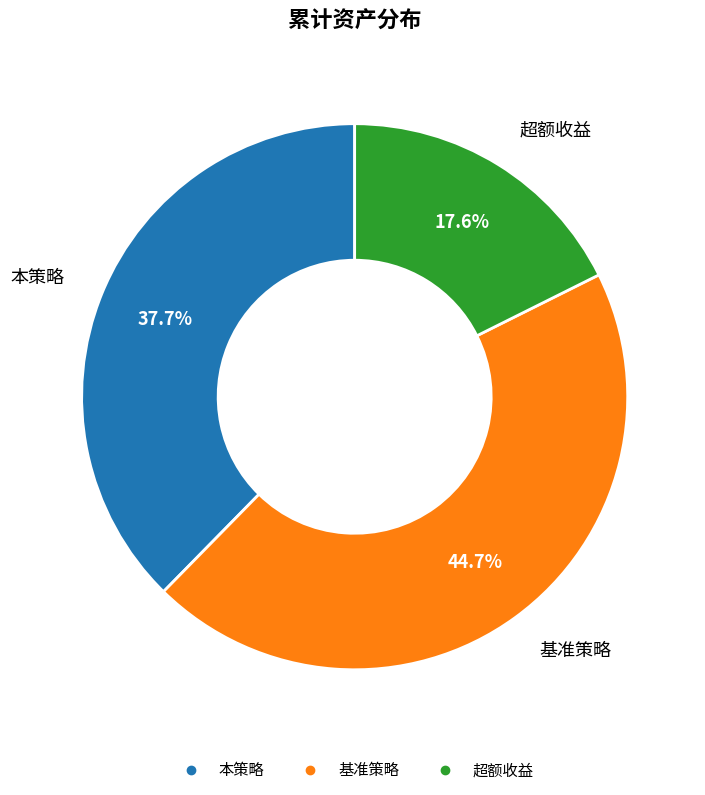

Which category has the biggest portion of the pie?

基准策略